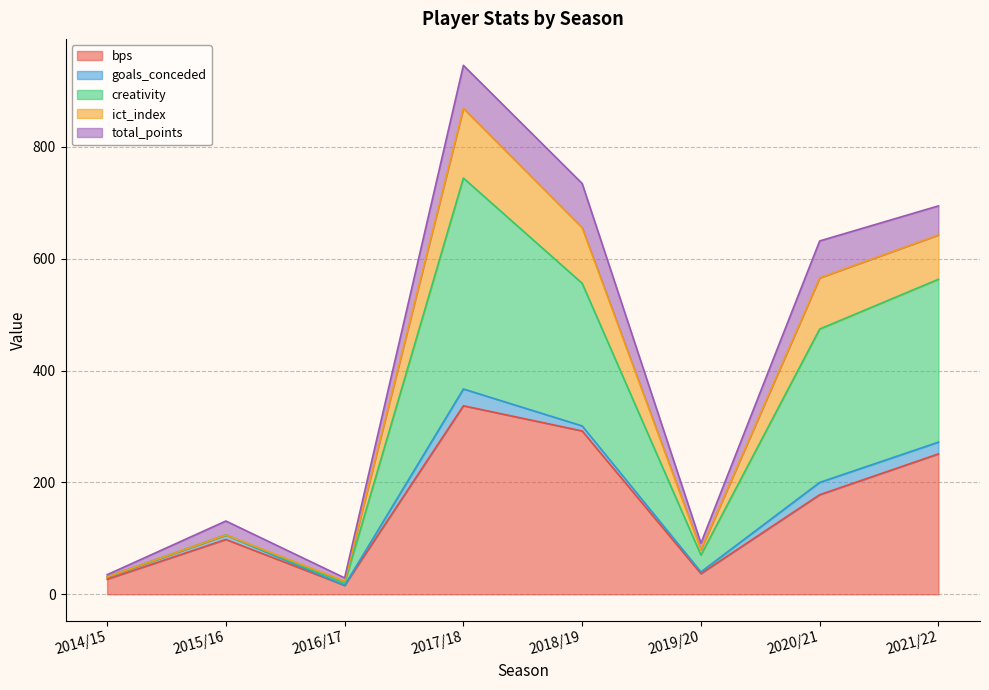

Where does the bps series first go above 178?

2017/18